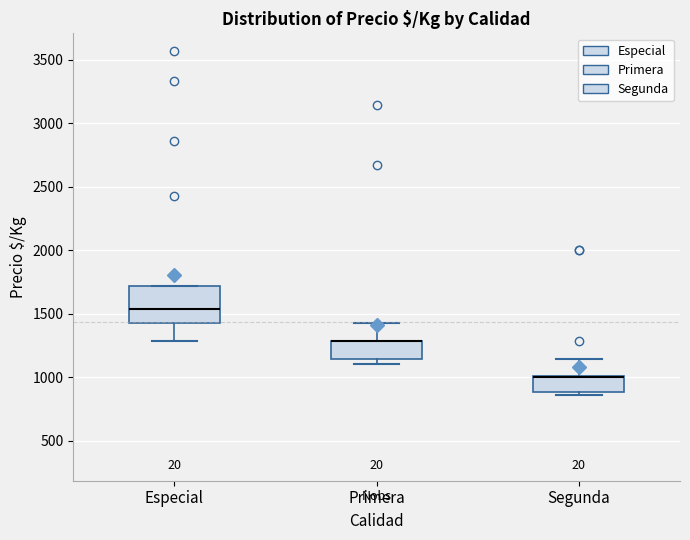

Reading left to right, transcribe this box plot: for each box, give where its median line is, the range the box spans, and where its two whiskers end, as read against the y-axis. The values are not printed on the chart, so give them approximately, as read against the axis.

Especial: median 1550, box 1450 to 1700, whiskers 1300 to 1700
Primera: median 1300 (drawn on the box's upper edge), box 1150 to 1300, whiskers 1100 to 1450
Segunda: median 1000 (drawn on the box's upper edge), box 900 to 1000, whiskers 850 to 1150